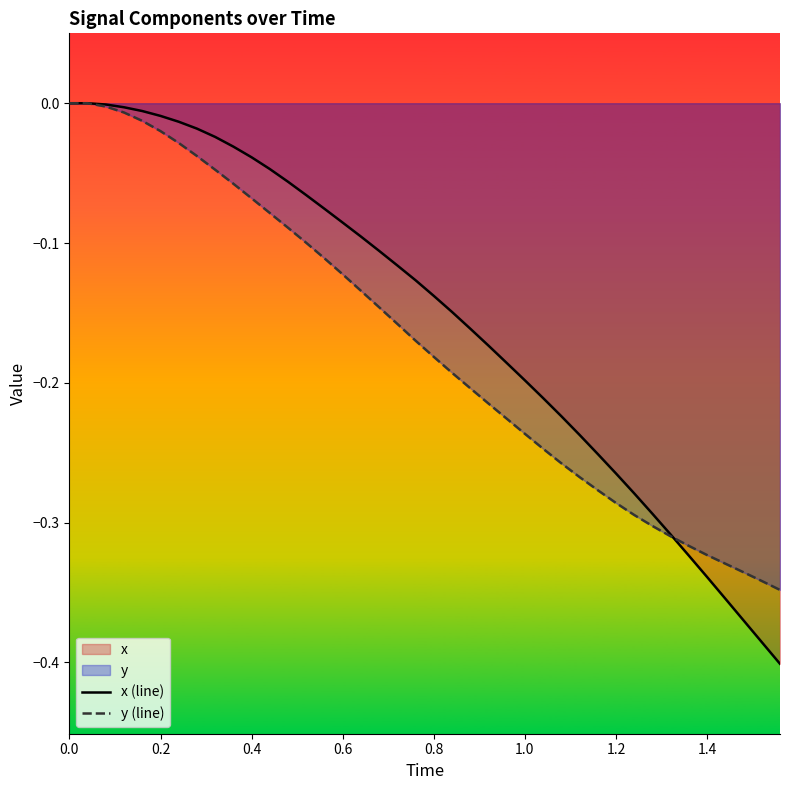

Rank the series by their average value, from lowest to highest.

y (line), x (line)